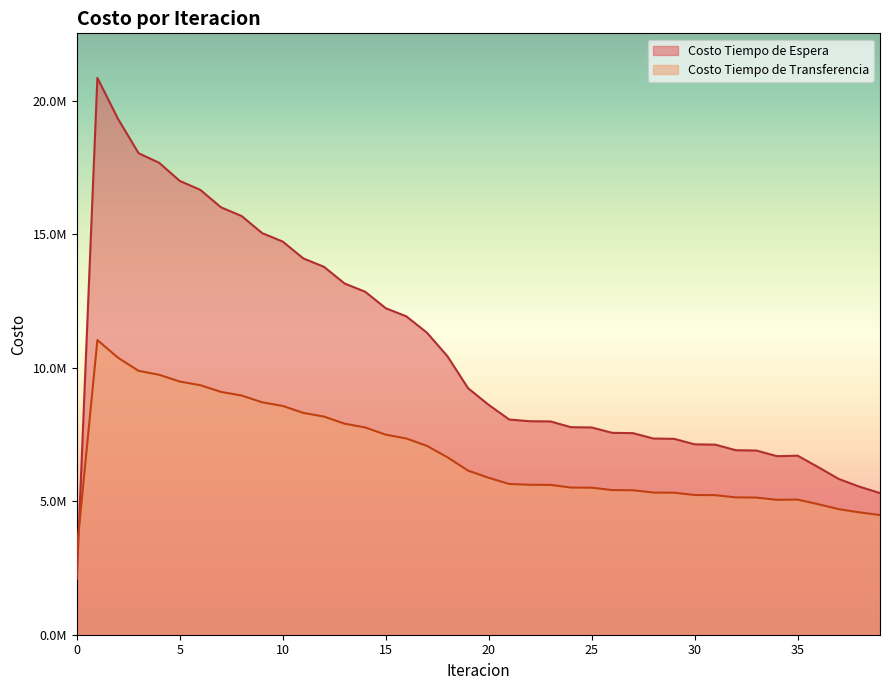

At how many categories does at least one series exceed 7594258?

25